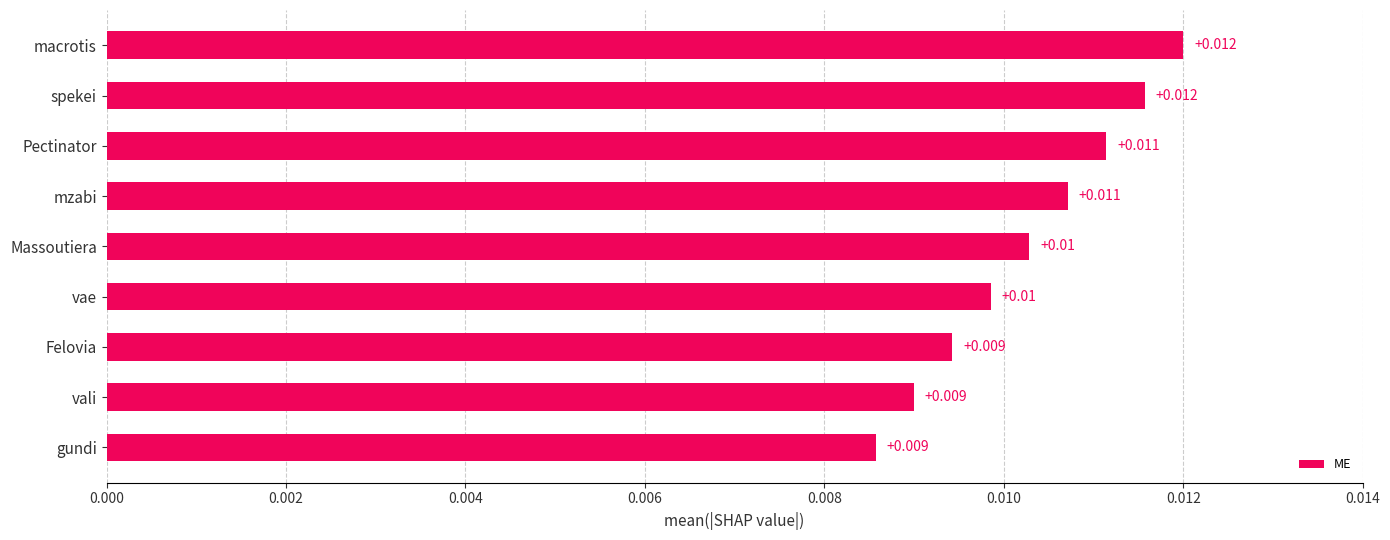

What is the label of the 7th bar from the bottom?

Pectinator